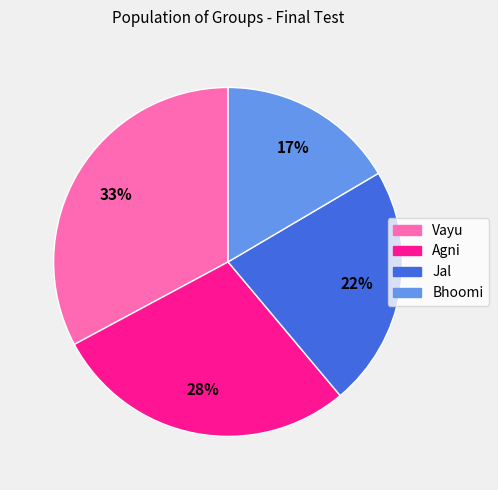

To the nearest percent, what is the difference between the largest and smallest slice percentages?

16%